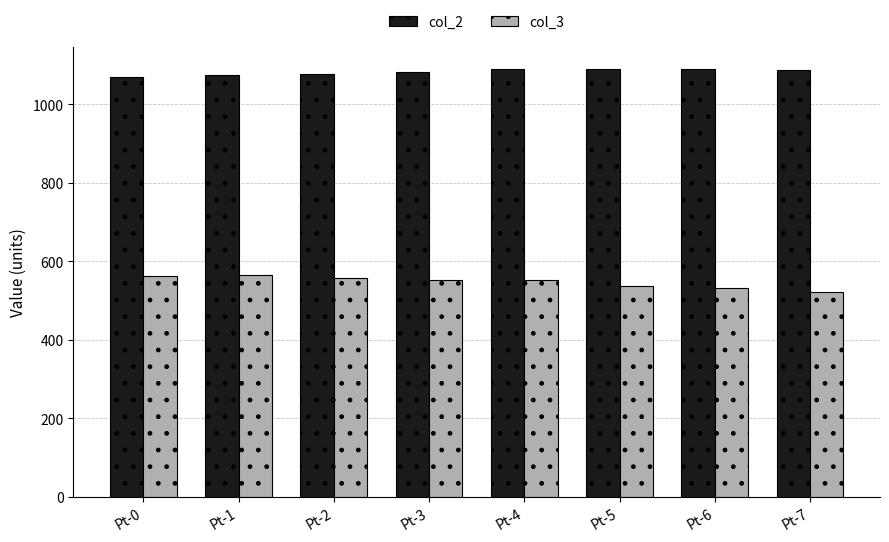

What is the maximum value shown in the chart?

1090.9